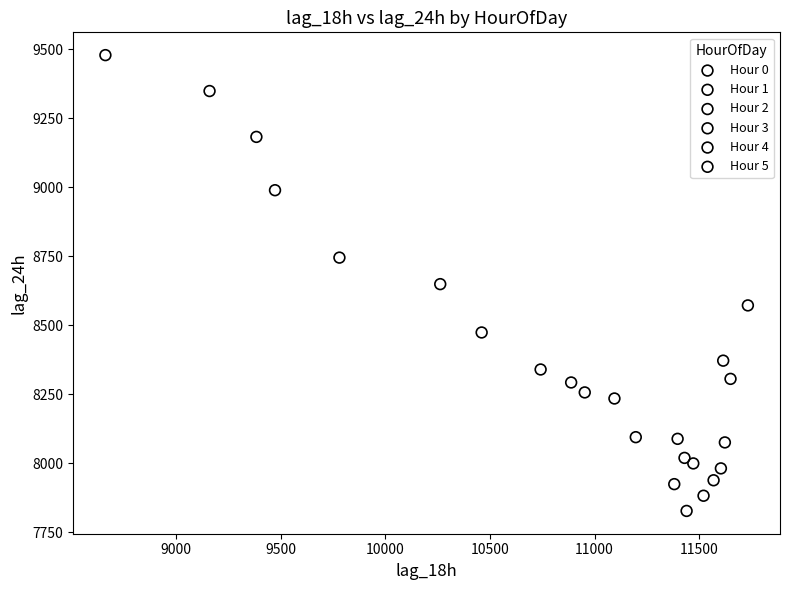

Which series contains the highest Y value?

Hour 0